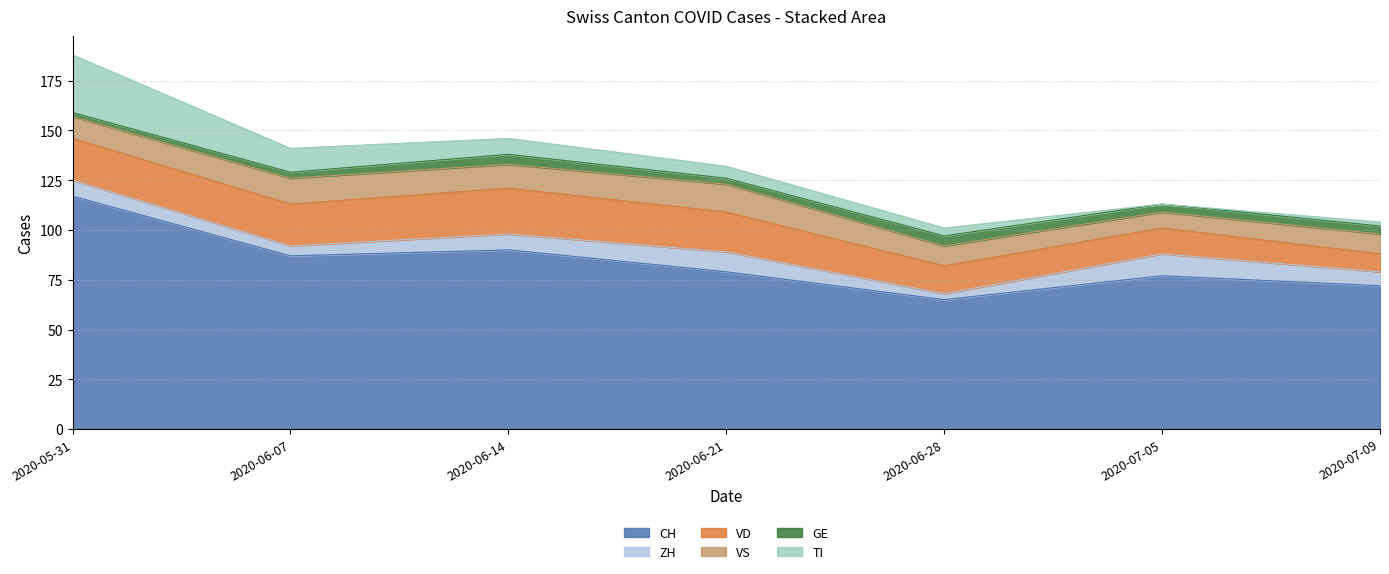

What is the difference between the maximum and second lowest values in the ZH series?

6